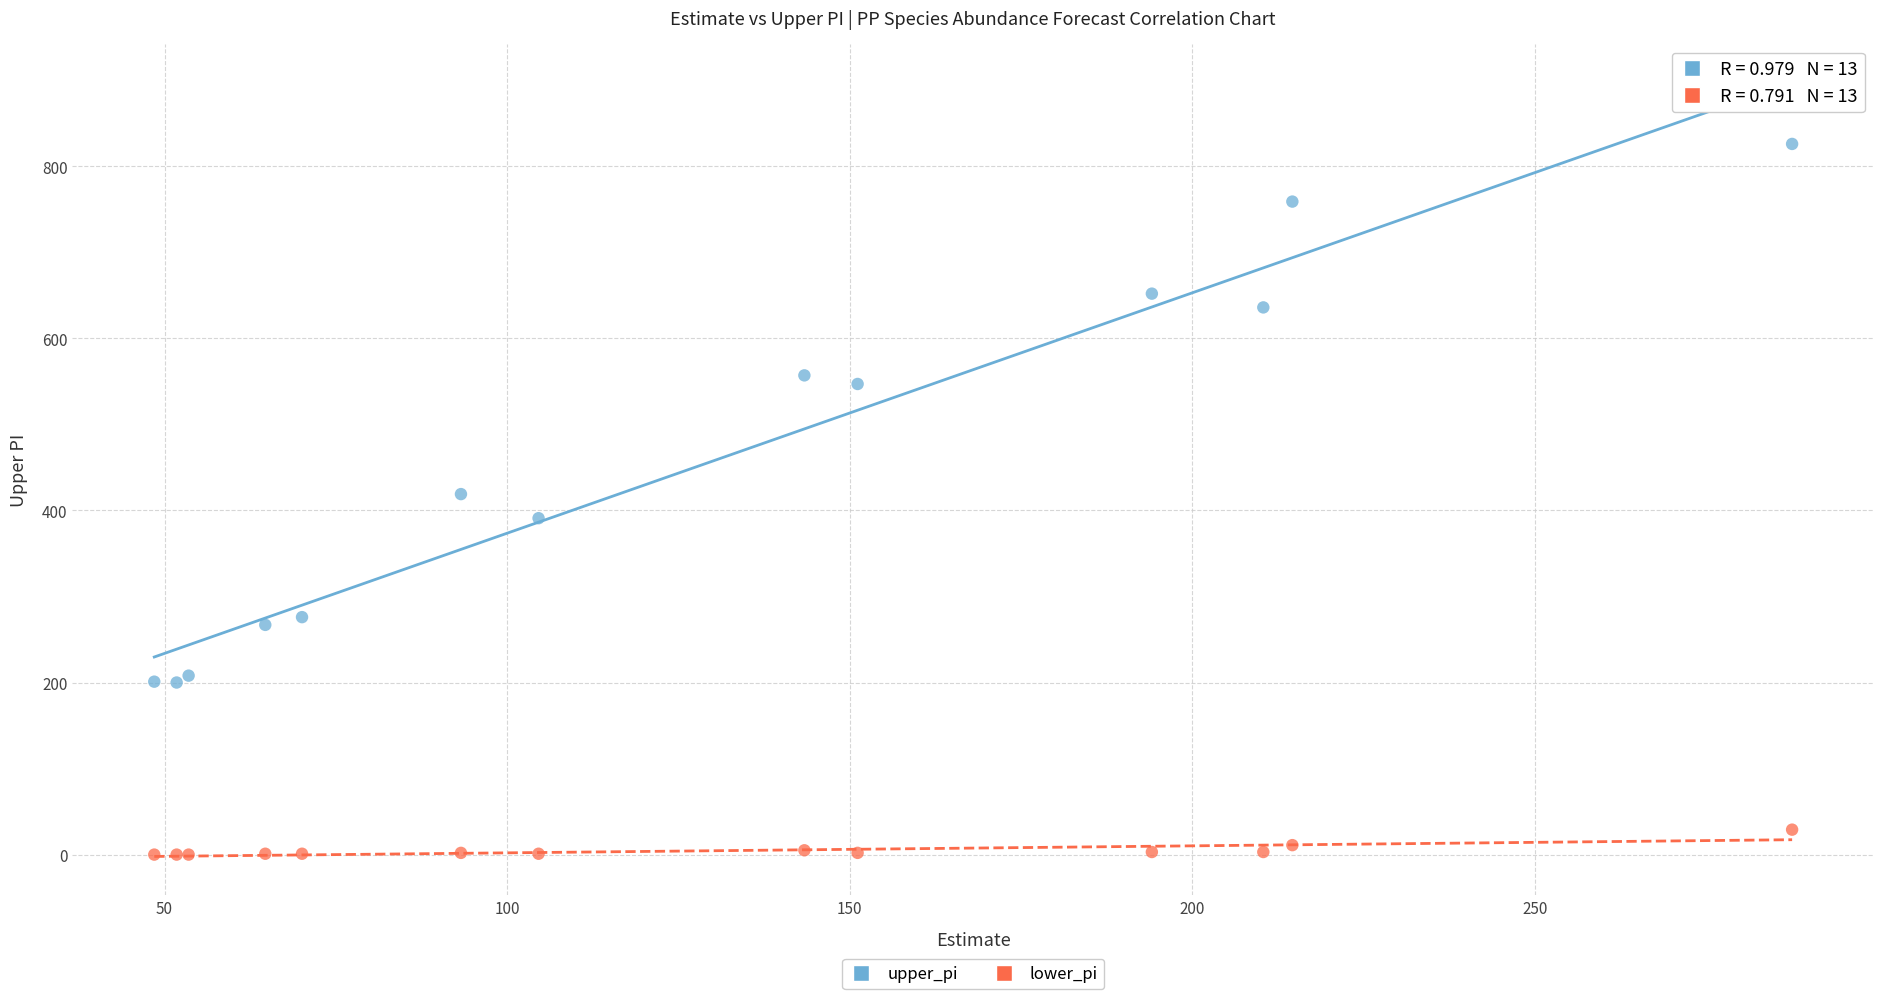

In the upper_pi series, what Y value is closest to 513?

547